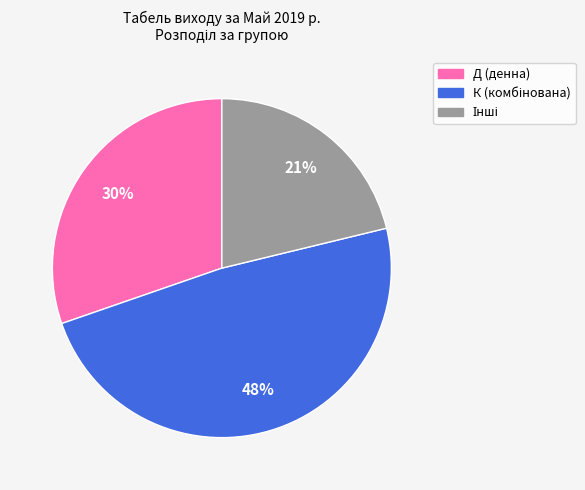

Is there any slice that represents more than half of the pie?

No